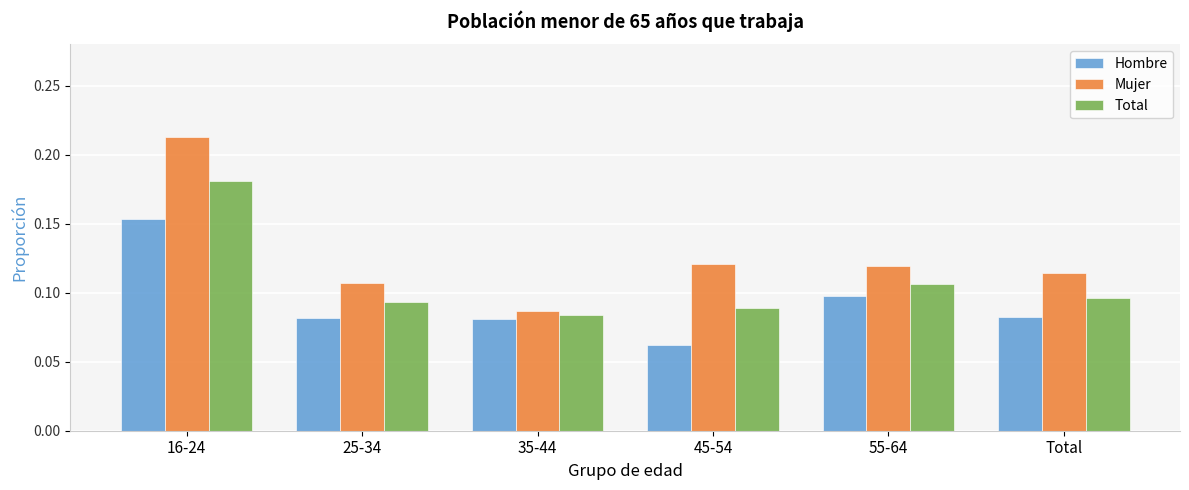

Count the Total values in the range 0 to 1.

6